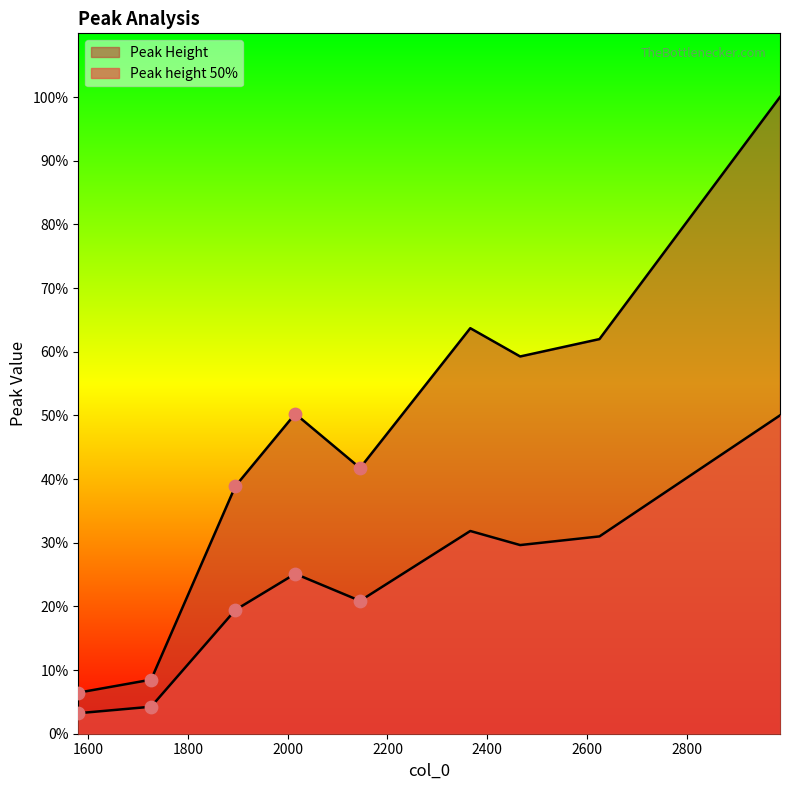

Which series has the largest total across all categories?

Peak Height